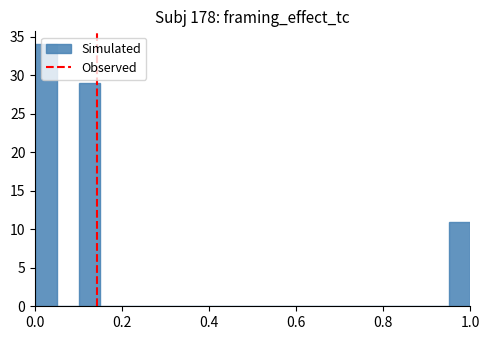

Around what value on the x-axis is the tallest bar? Give the approximate position of its centre, as read against the axis.

0.02